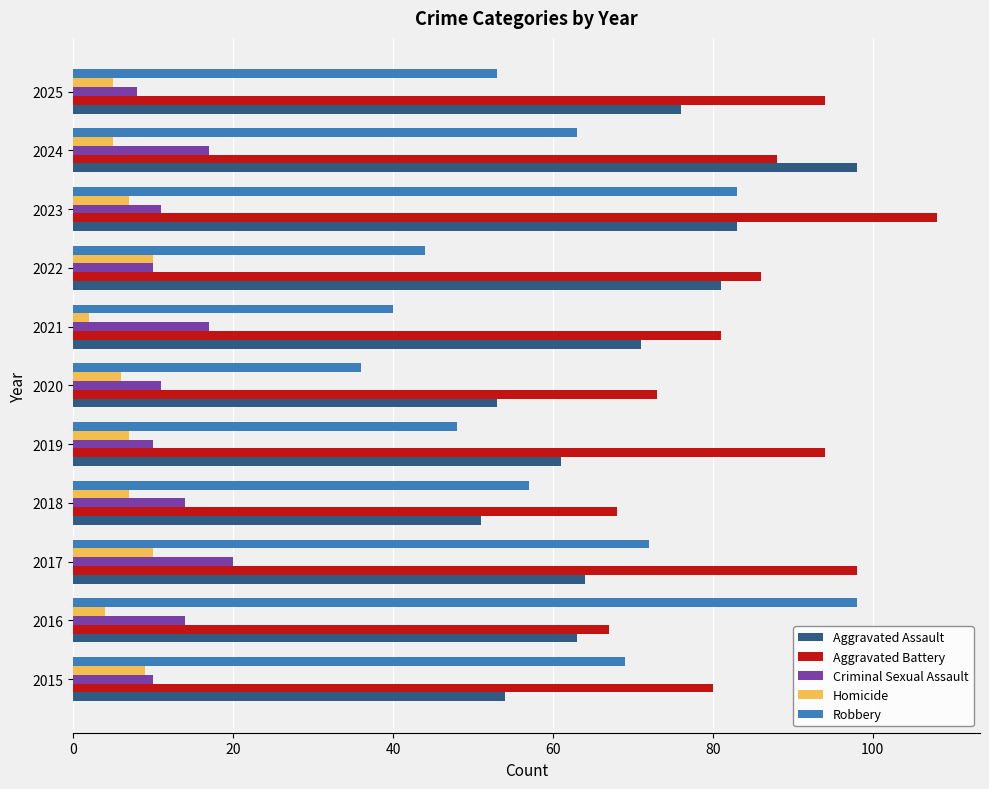

What is the average value of the Homicide series?

7